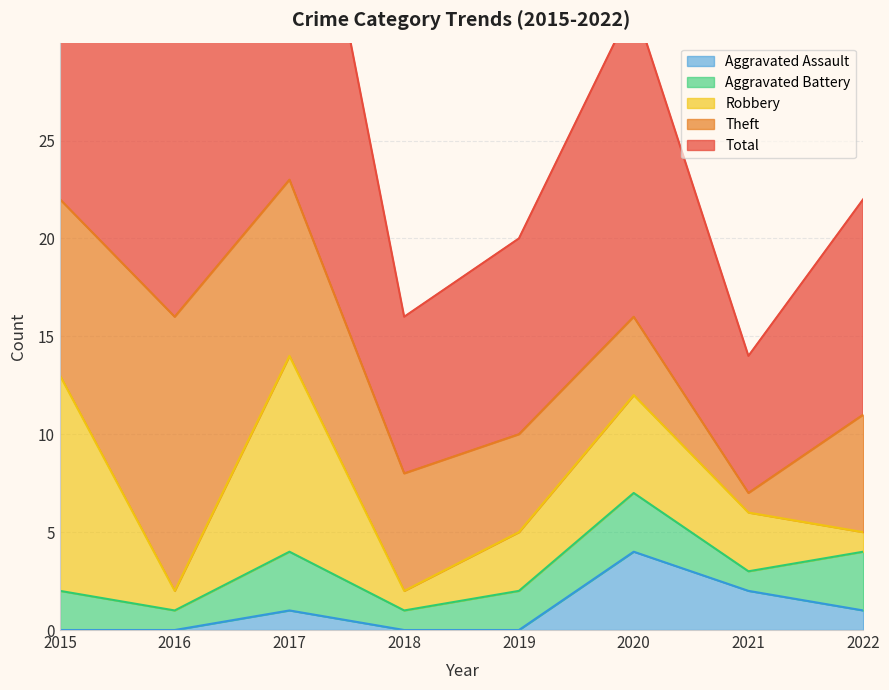

What is the difference between the highest and lowest values at 2017?

22